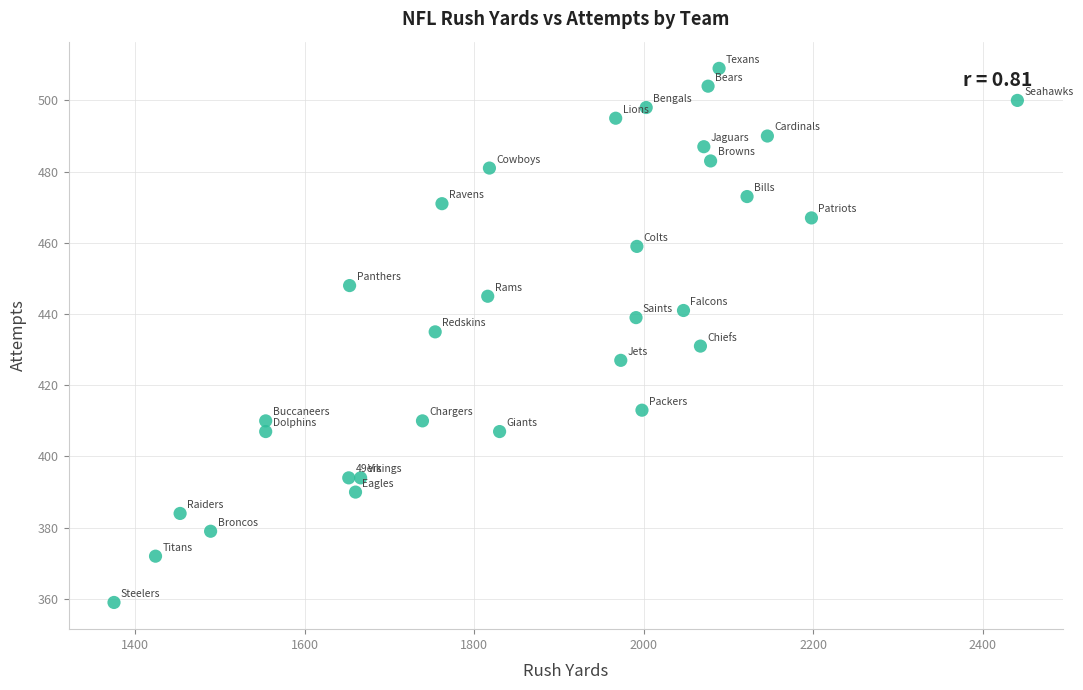

What is the range of Y values (max minus min)?

150